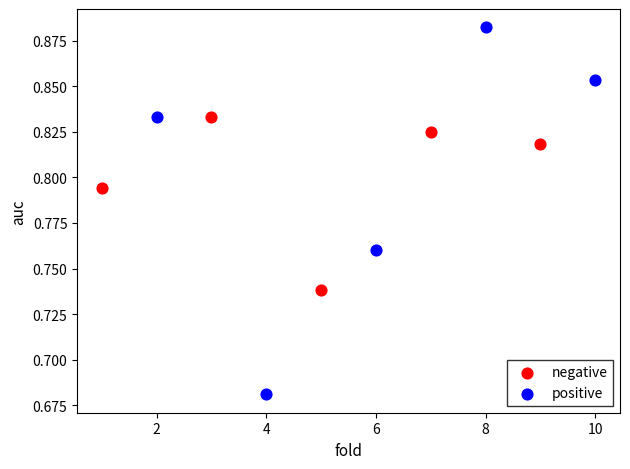

Which series contains the highest Y value?

positive